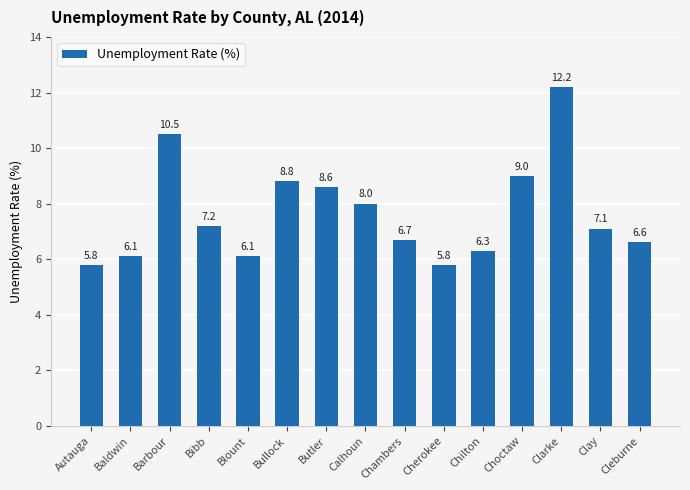

What is the change in value from Butler to Choctaw?

+0.4